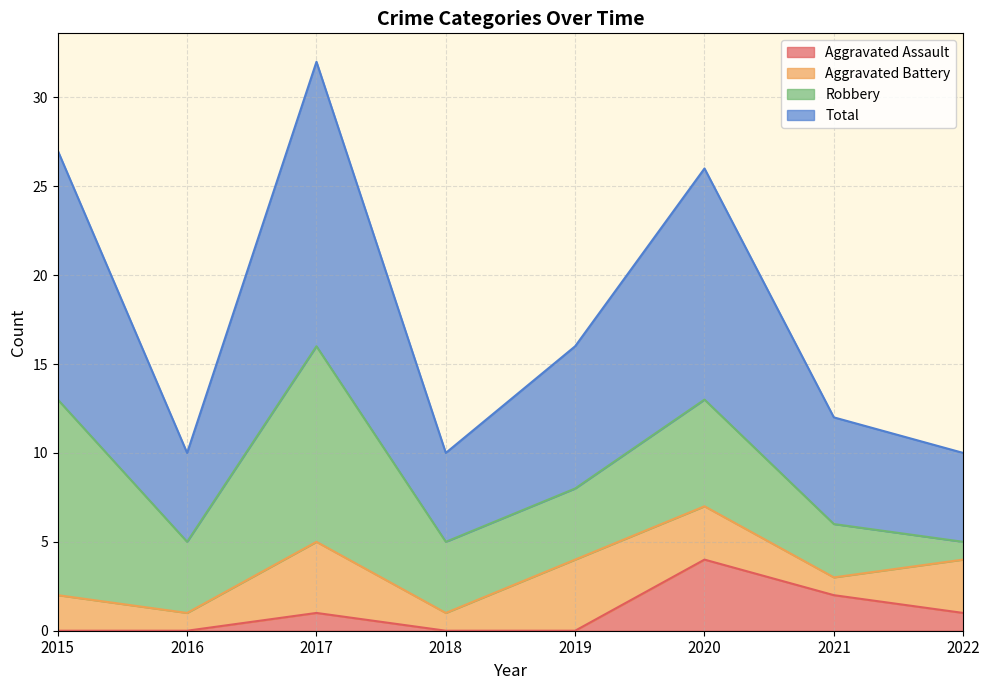

The Aggravated Assault series shows 2 at 2018. True or false?

False